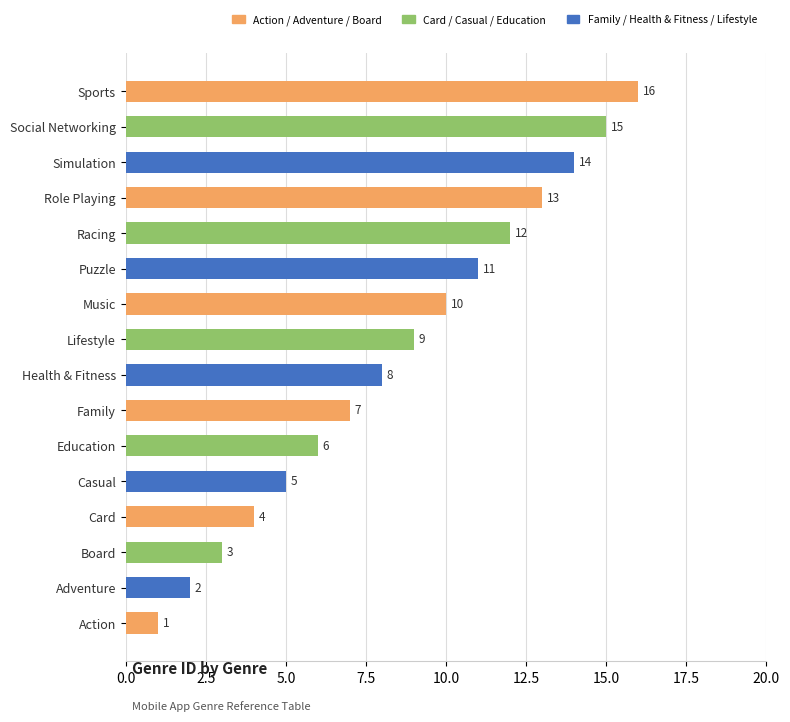

Is it true that the value at Role Playing is 13?

True